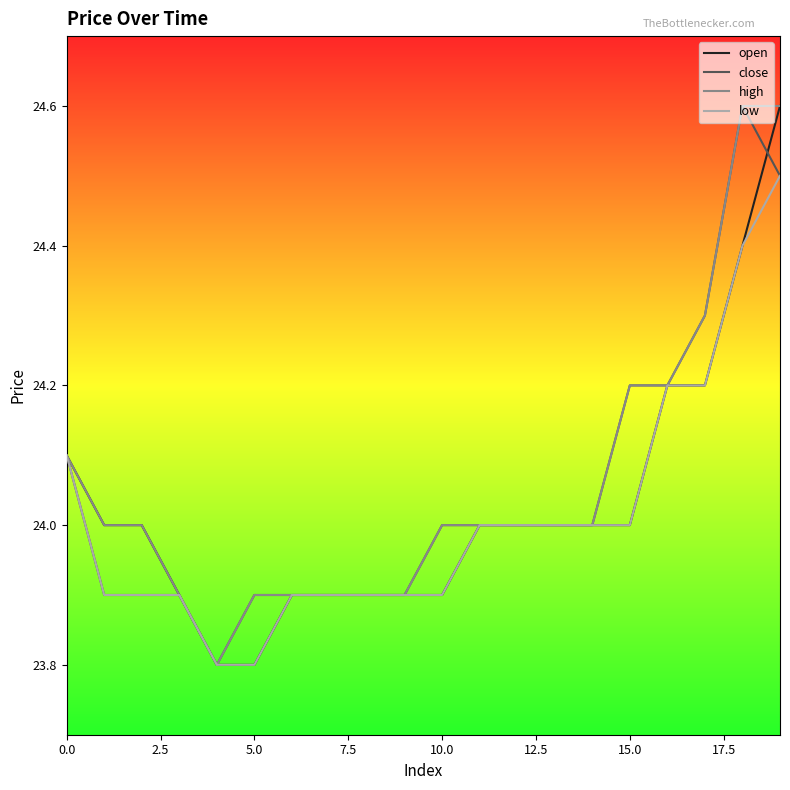

What is the smallest value displayed?

23.8